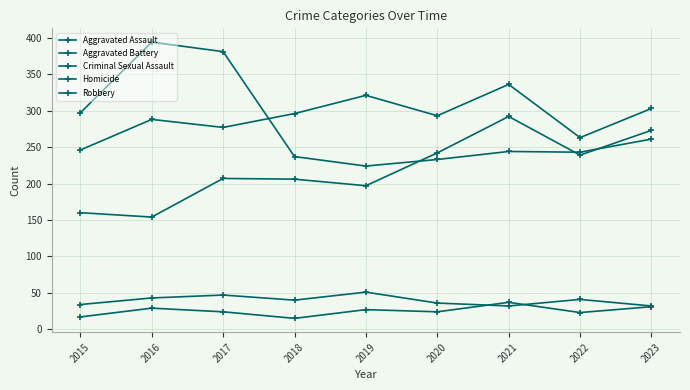

True or false: Aggravated Battery and Criminal Sexual Assault intersect in this chart.

False